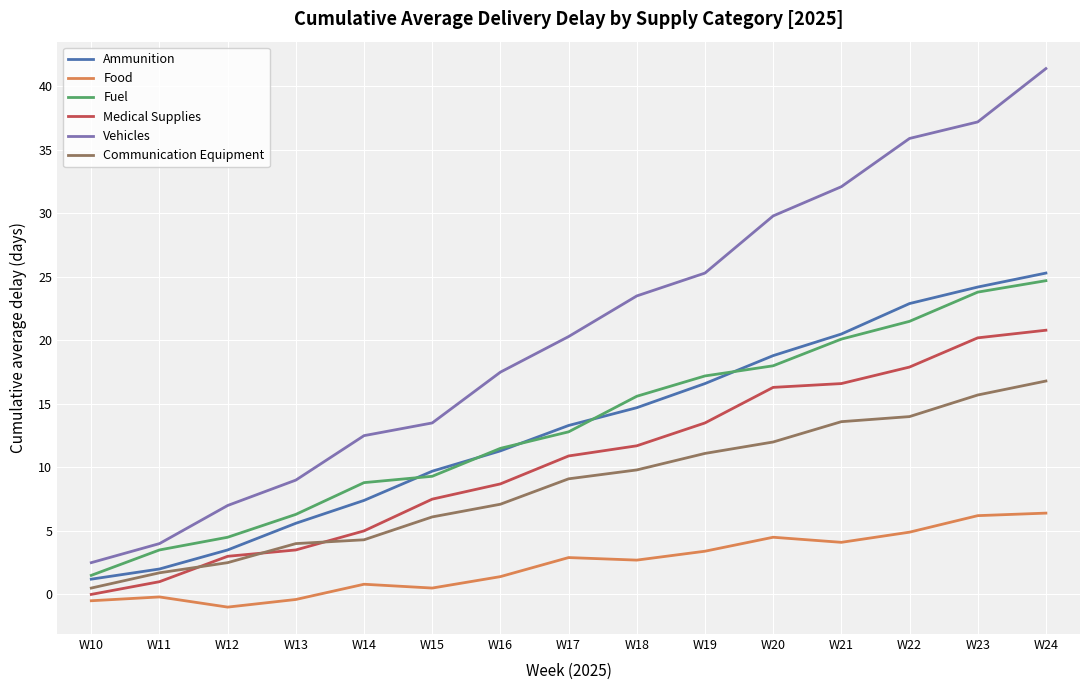

Does the chart have visible grid lines?

Yes